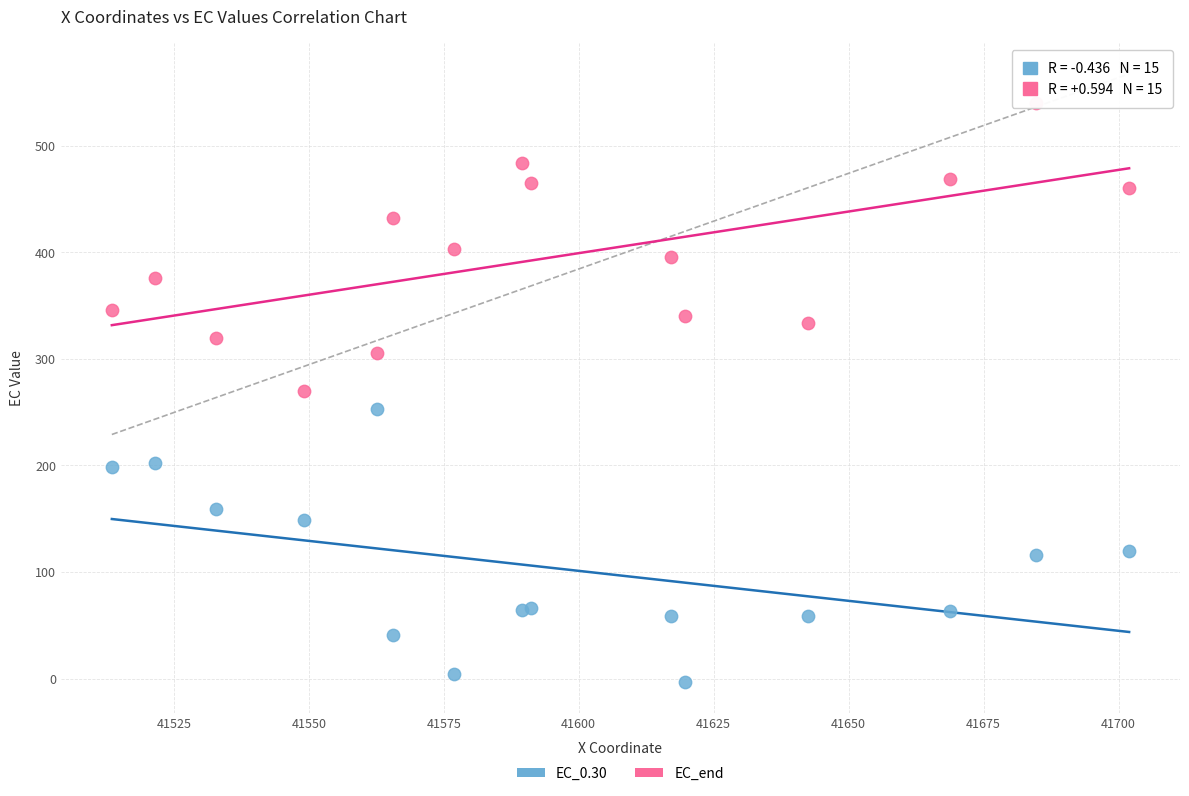

Which series reaches the minimum Y coordinate?

EC_0.30